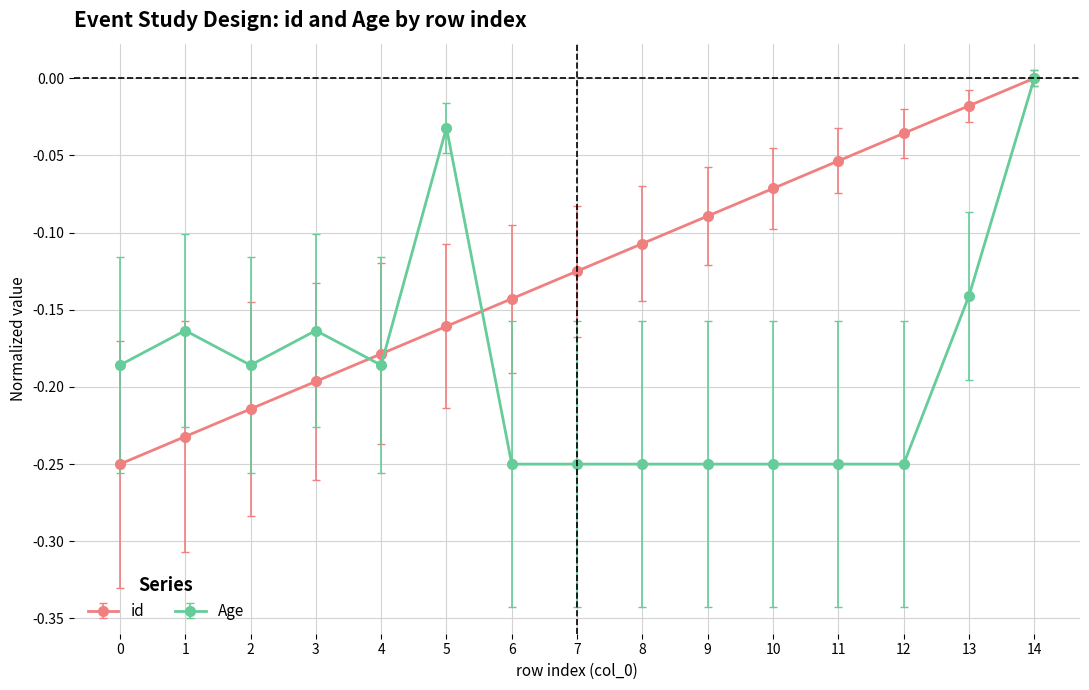

Where is the first local minimum for Age?

2